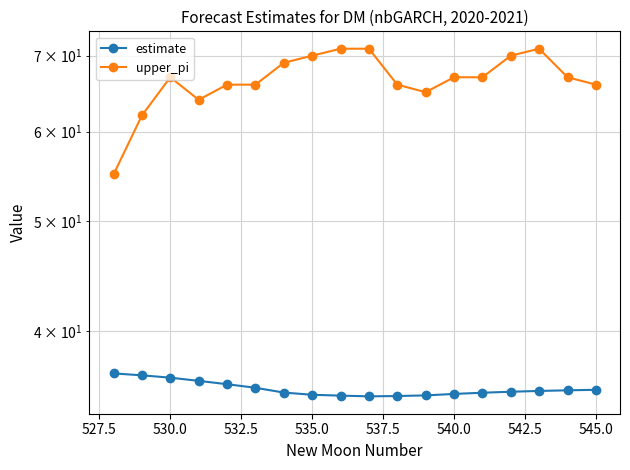

What value does the estimate series have at 532.5?

36.2